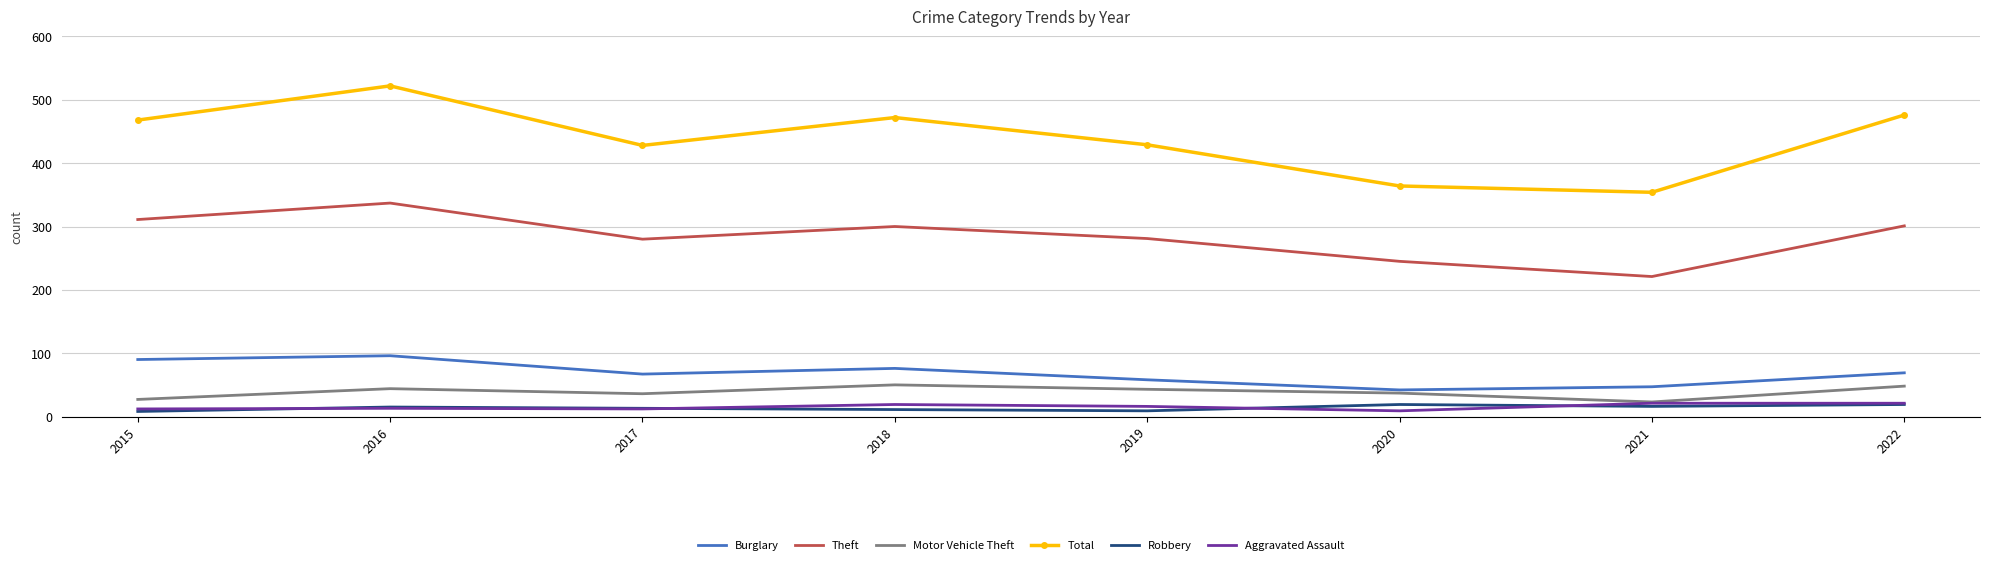

In Theft, how many points are higher than both neighbors (excluding endpoints)?

2